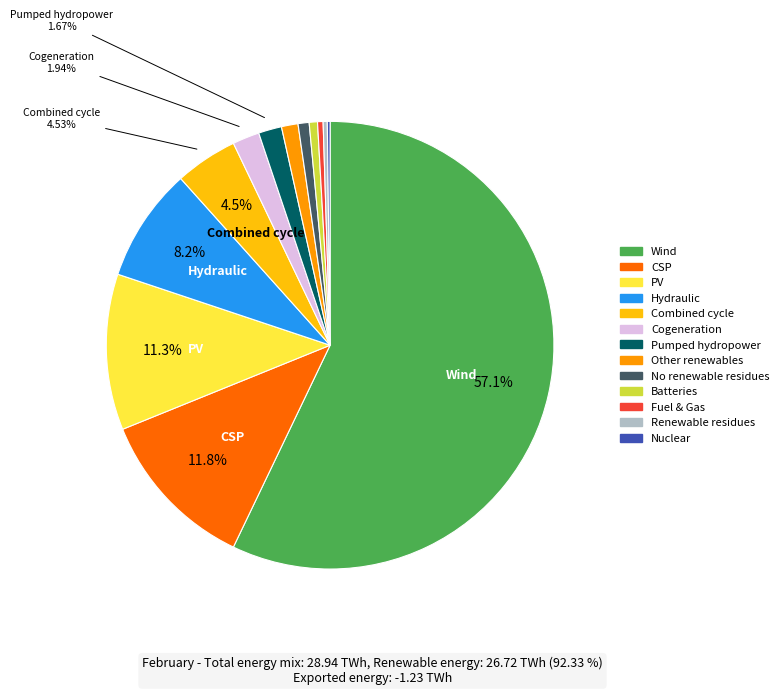

Is there any slice that represents more than half of the pie?

Yes